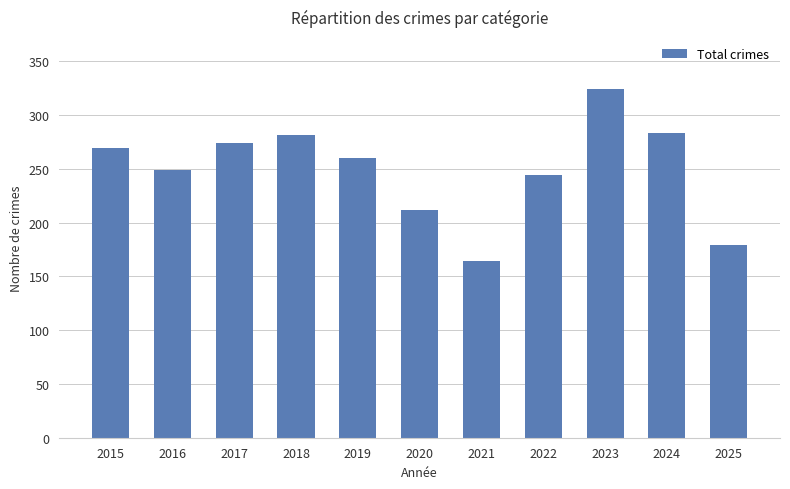

Reading right to left, extract all data points from this chart.

179	283	324	244	164	212	260	281	274	249	269